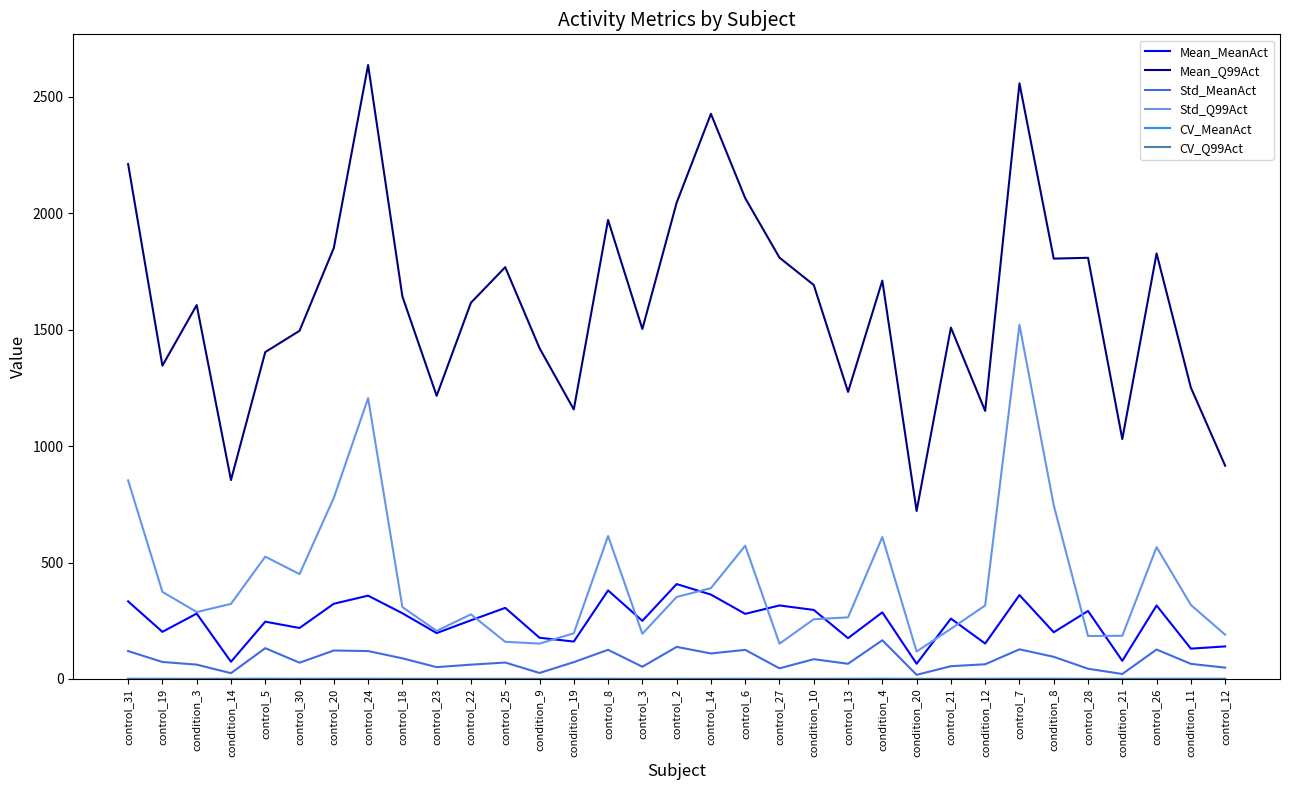

Which series has the largest total across all categories?

Mean_Q99Act